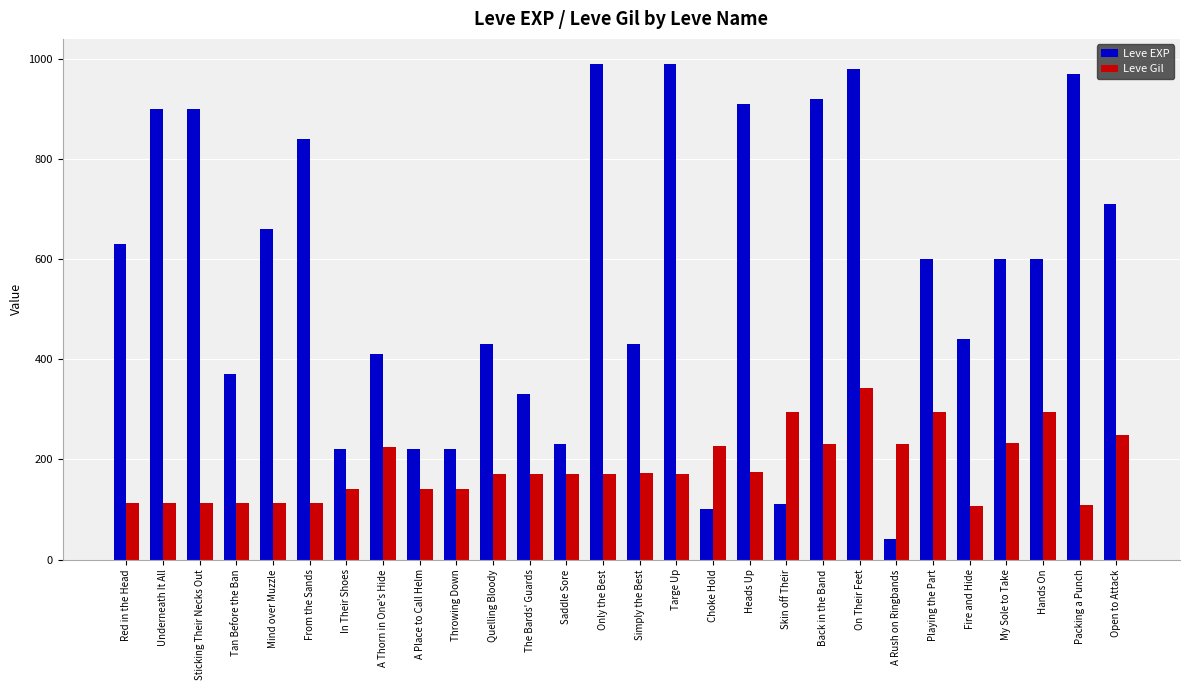

How many series are shown in this chart?

2